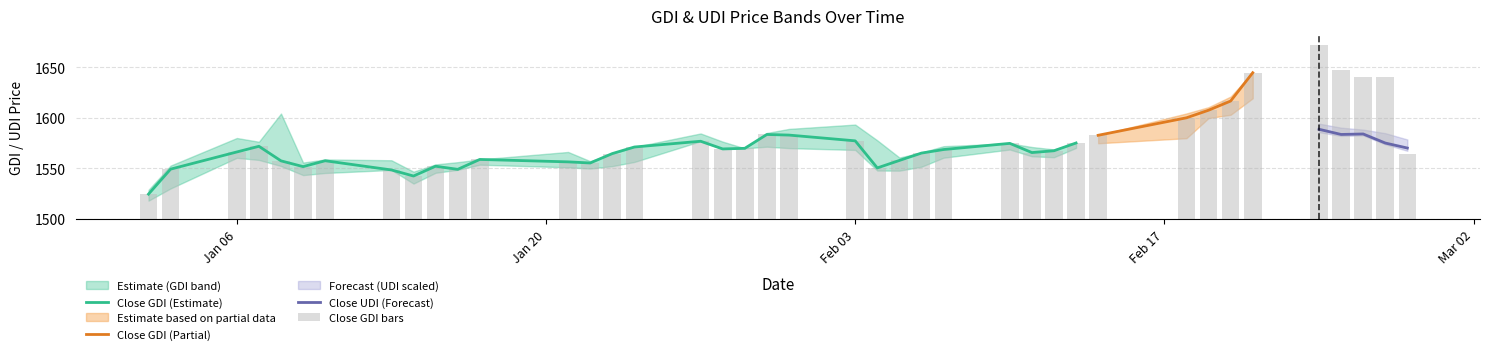

Which category has the lowest value in the Close_GDI series?

2020-01-02